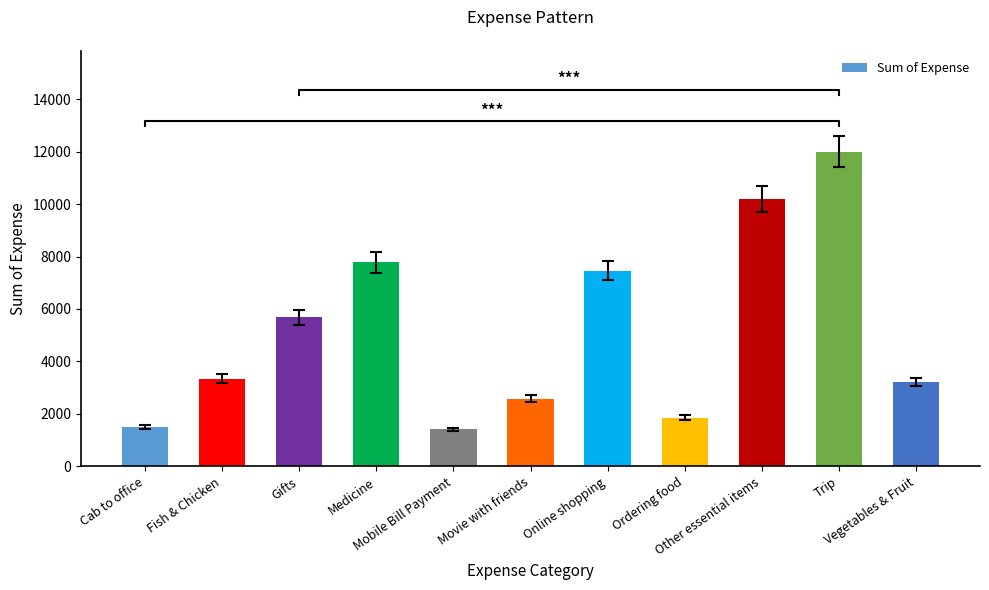

Which label corresponds to the largest value in the chart?

Trip